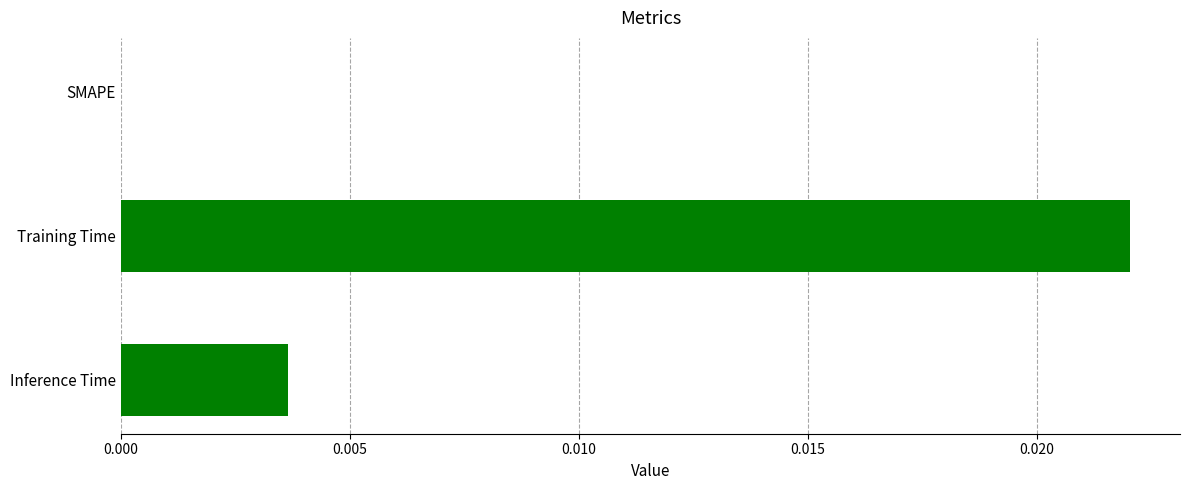

Between Inference Time and Training Time, which is larger?

Training Time